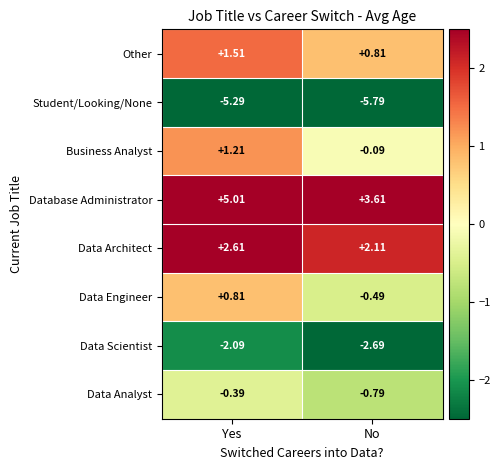

List the series in order of their peak value, highest first.

Database Administrator, Data Architect, Other, Business Analyst, Data Engineer, Data Analyst, Data Scientist, Student/Looking/None